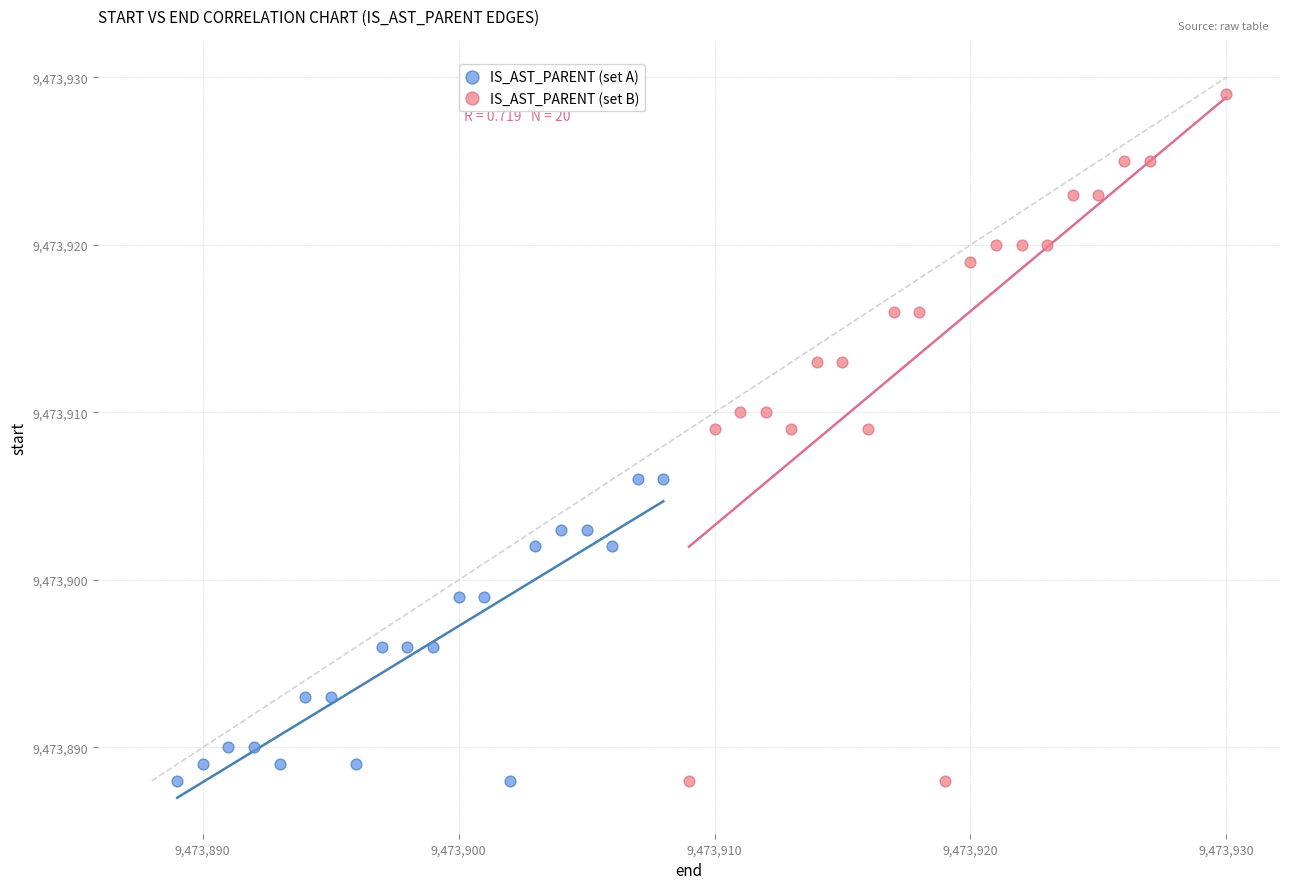

Which series reaches the maximum Y coordinate?

IS_AST_PARENT (set B)